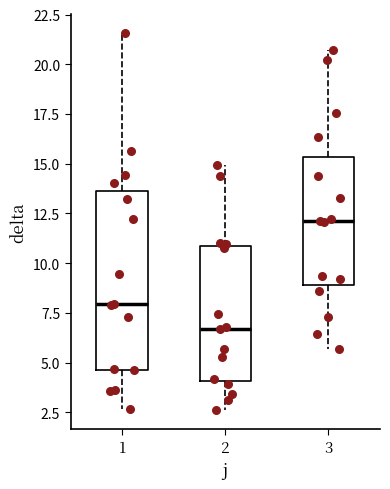

Which box's median line is the highest?

3